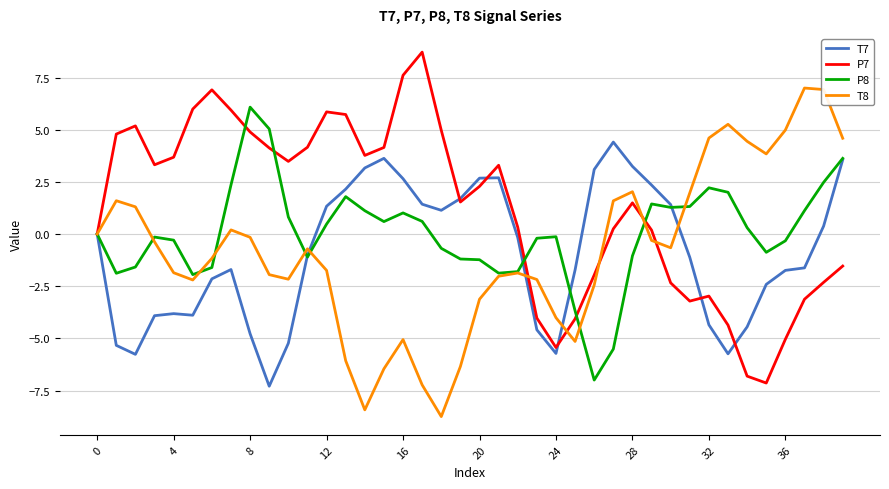

What is the greatest value displayed?

8.7